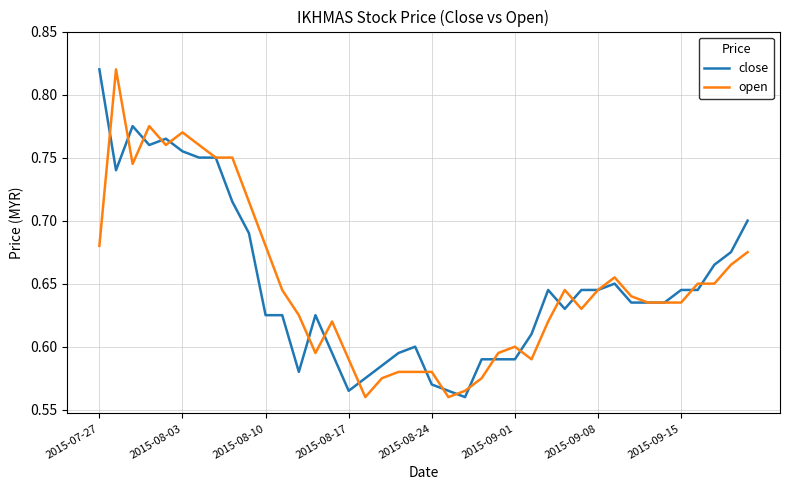

What is the difference between the maximum and minimum values in the open series?

0.3